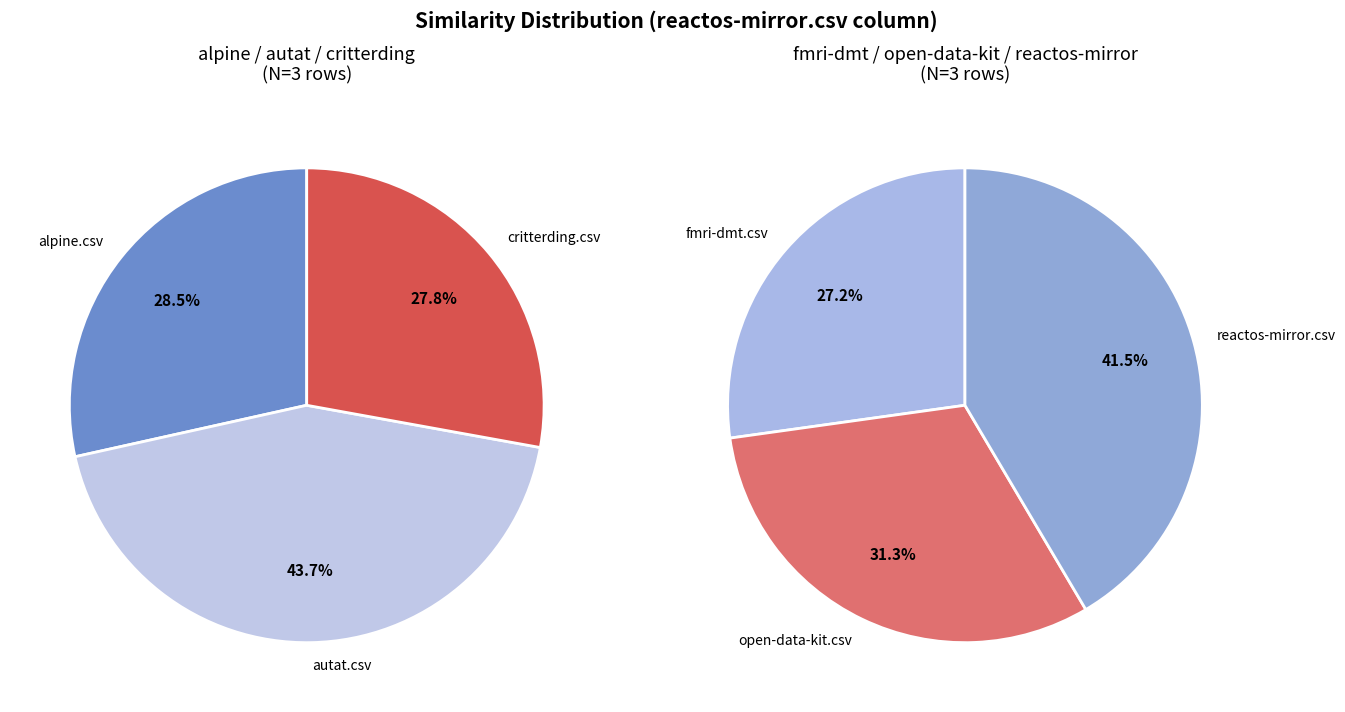

Which category has the biggest portion of the pie?

autat.csv